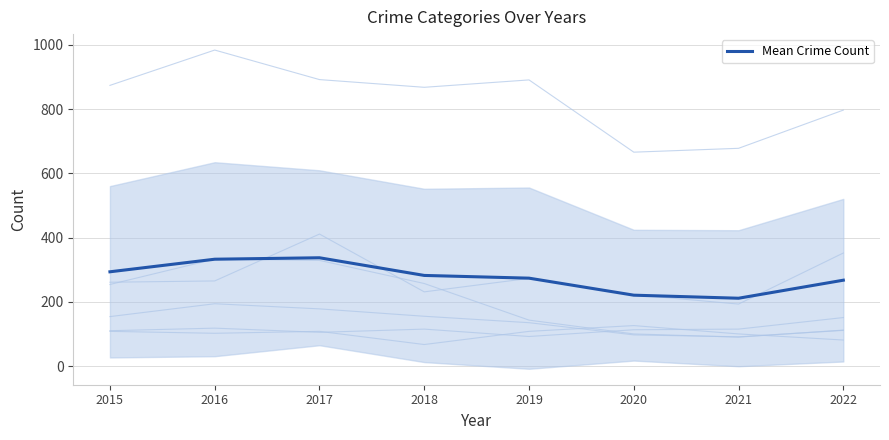

At which category does the chart reach its peak across all series?

2017